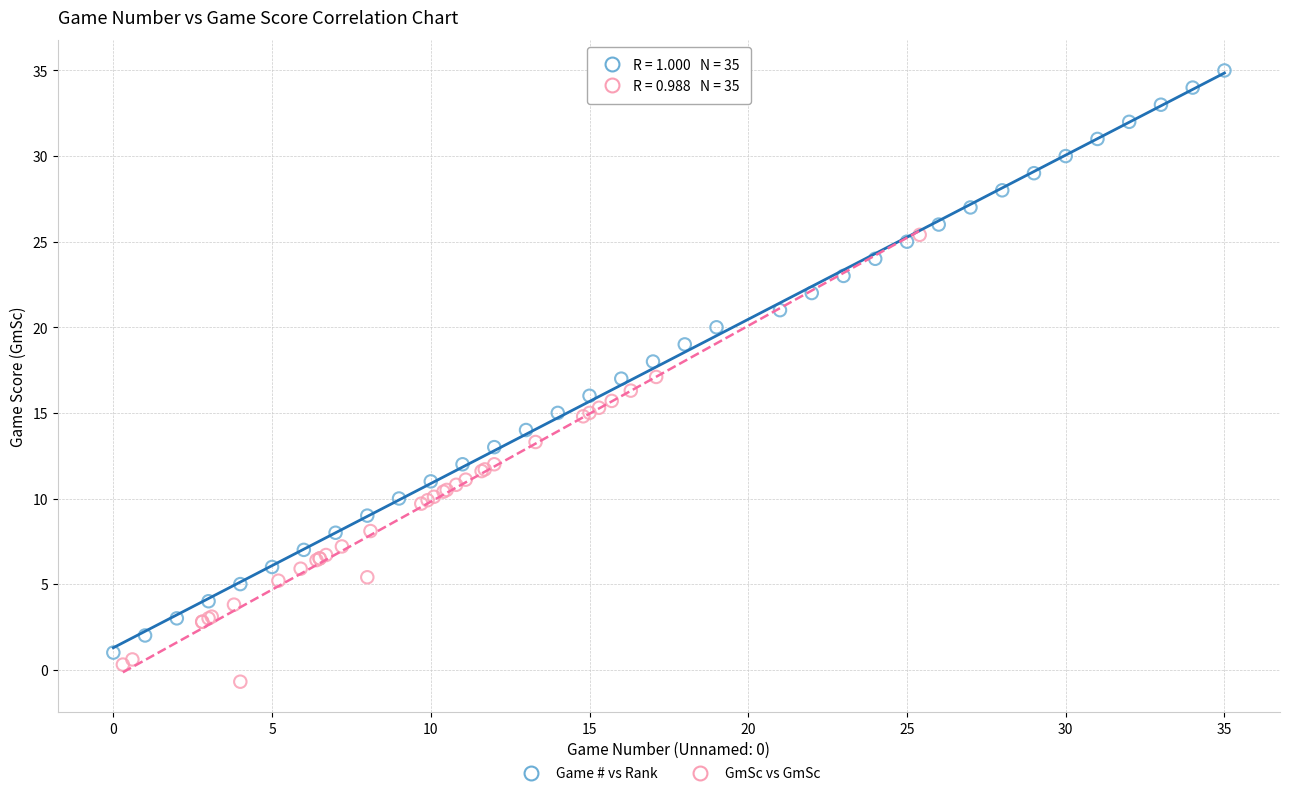

Which series has the widest spread of Y values?

Game # vs Rank